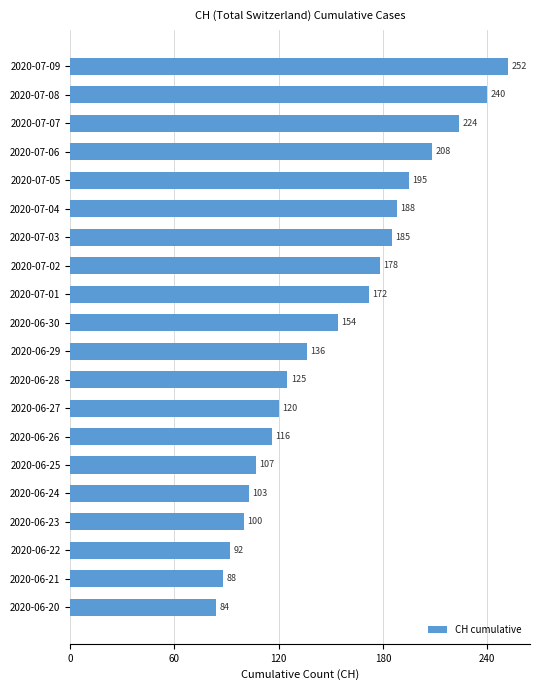

Does the chart contain stacked bars?

No